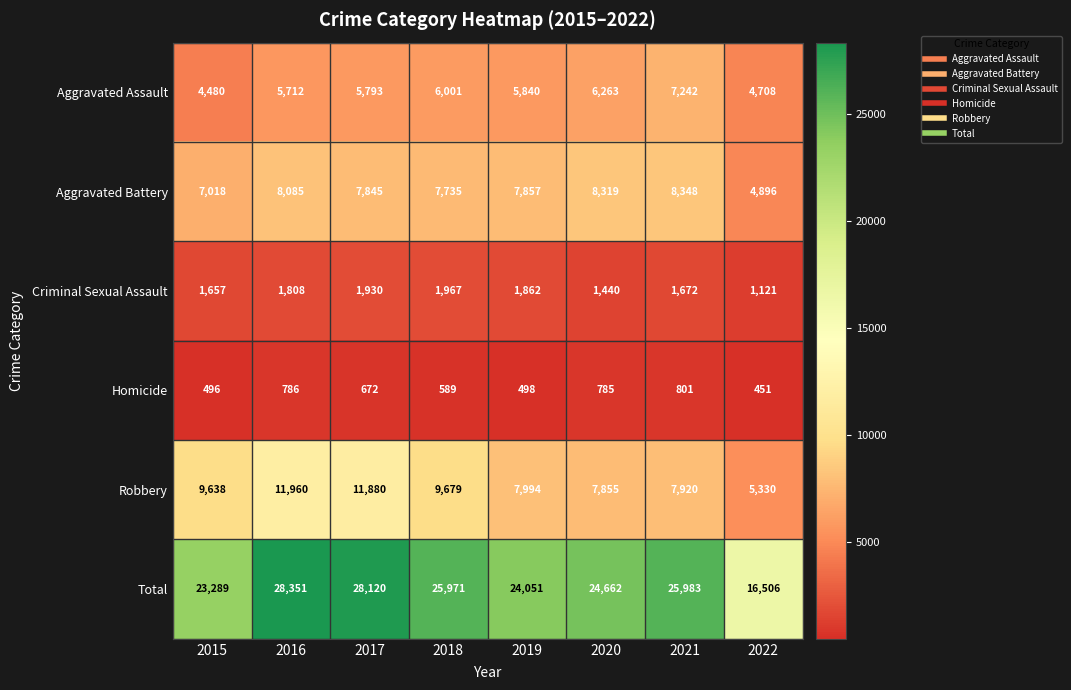

At which category is the sum across all series the highest?

2016